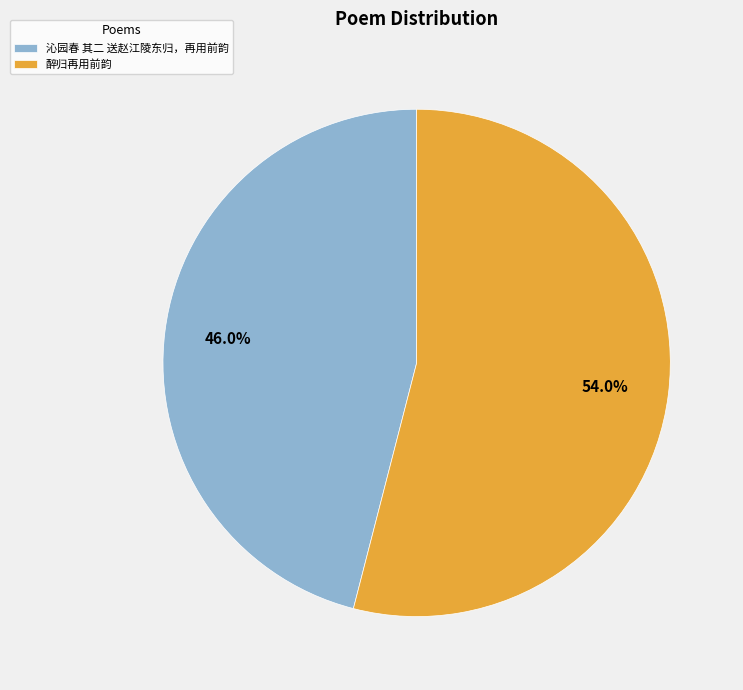

What is the majority slice?

醉归再用前韵